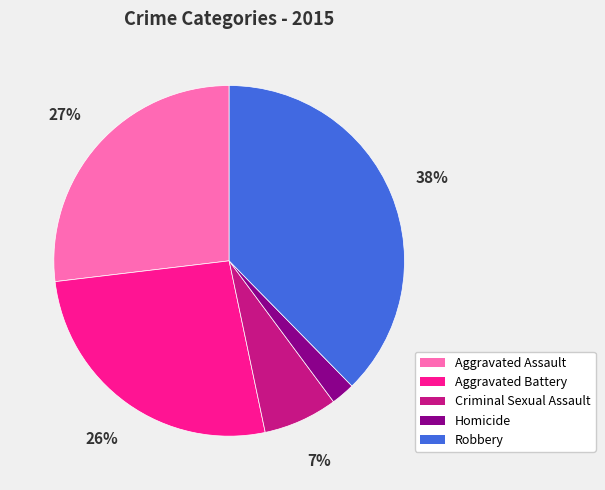

Does Aggravated Assault represent more than half of the total?

No